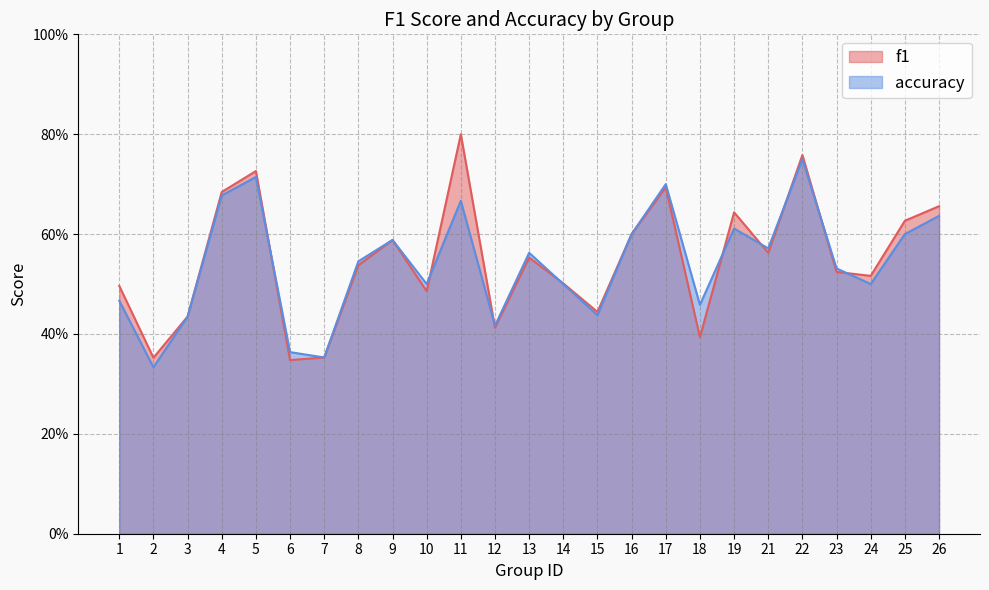

Which series changed the most between 1 and 21?

accuracy